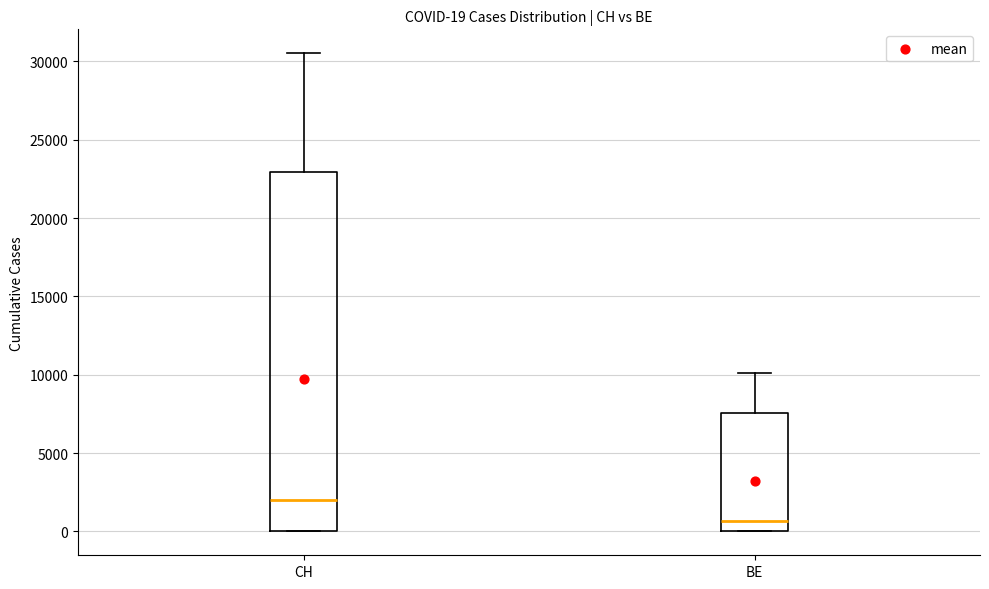

Which box's median line is the highest?

CH